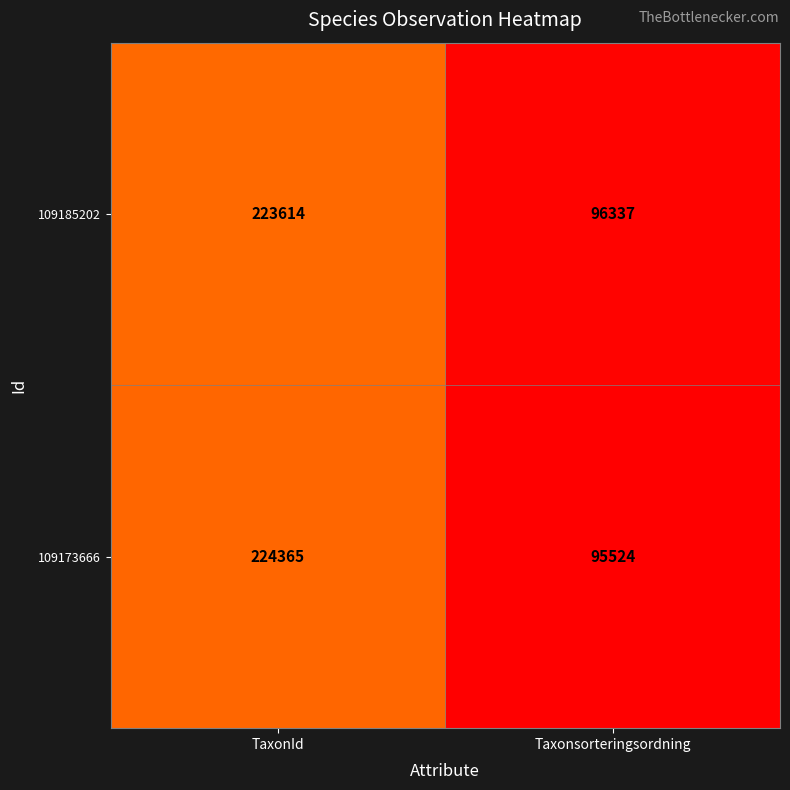

What is the sum of the 109173666 values at TaxonId and Taxonsorteringsordning?

319889